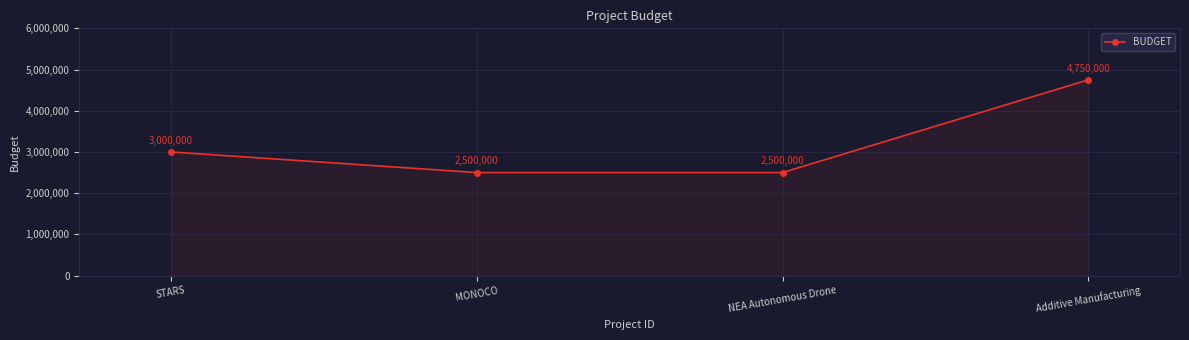

At which category does the chart reach its peak across all series?

Additive Manufacturing